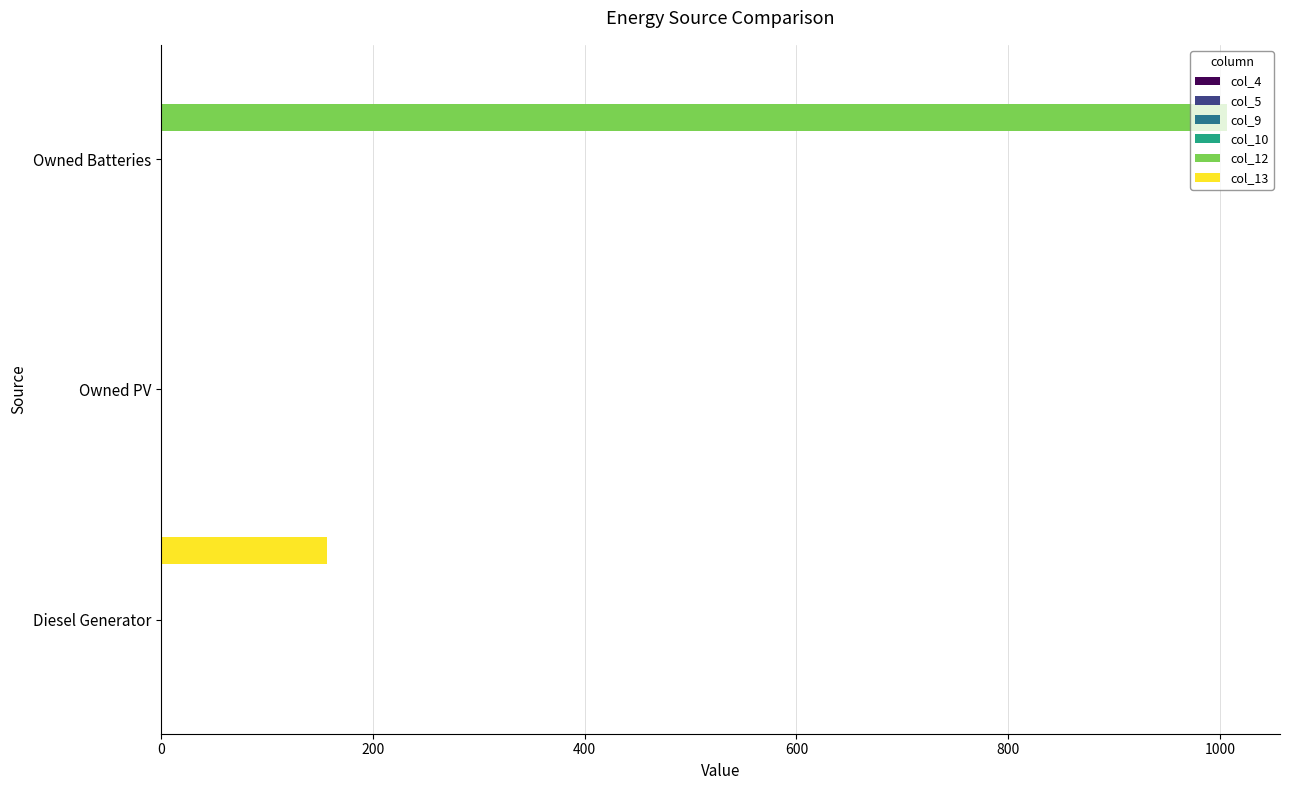

The value of col_13 at Diesel Generator is 157.0. True or false?

True